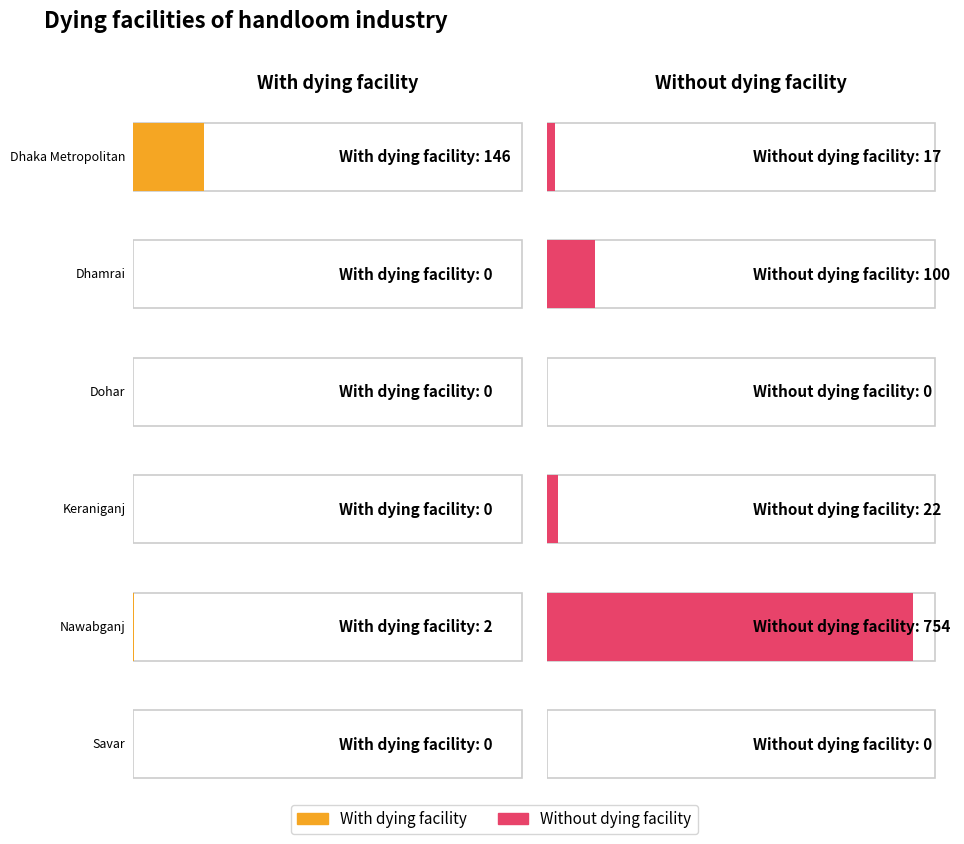

Which series has the widest spread of values?

Without dying facility